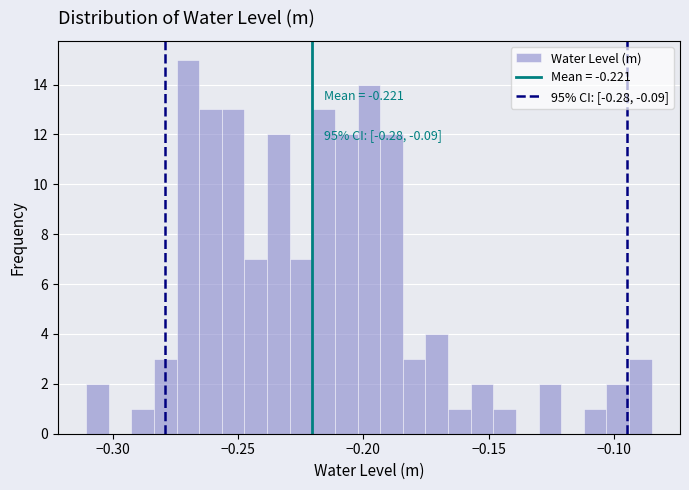

Around what value on the x-axis is the tallest bar? Give the approximate position of its centre, as read against the axis.

-0.270